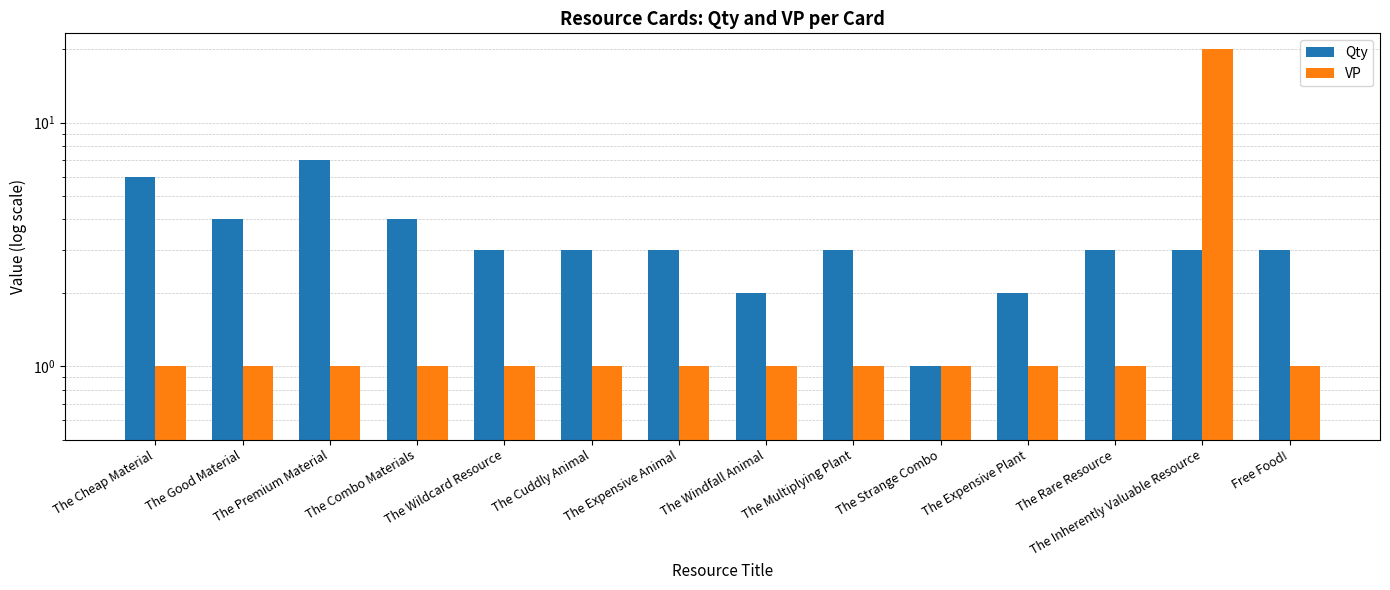

What is the label of the 4th bar from the right?

The Expensive Plant